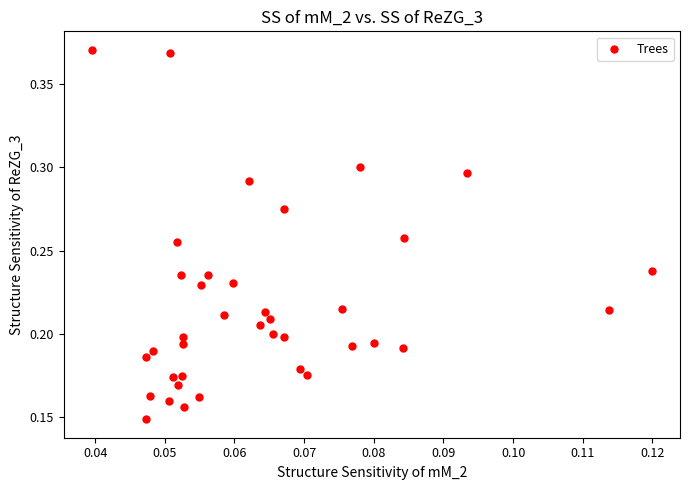

How many points are shown in the scatter plot?

38